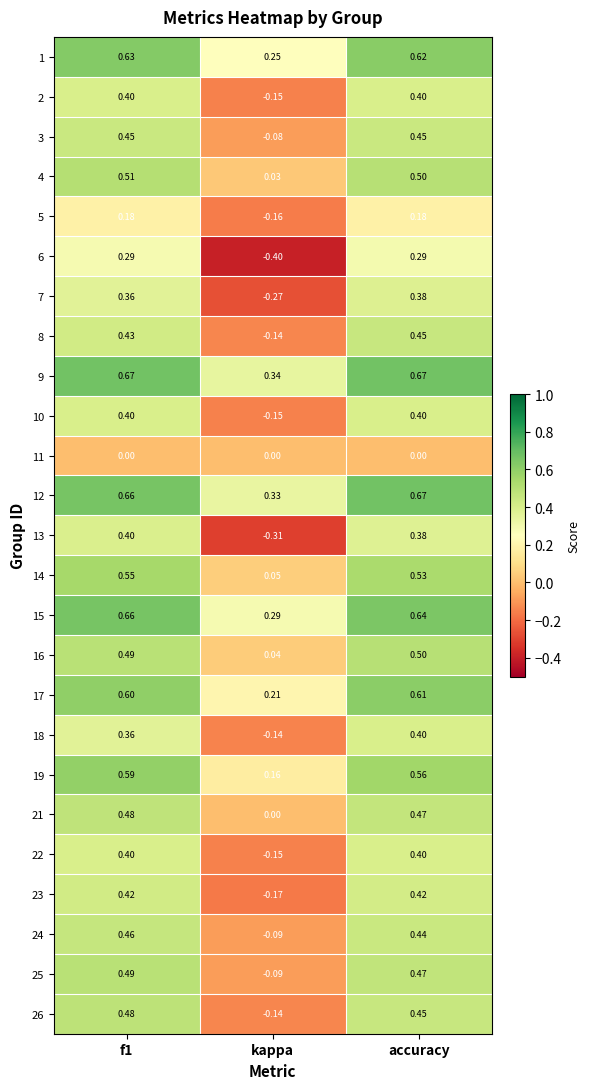

Which series has the largest total across all categories?

9